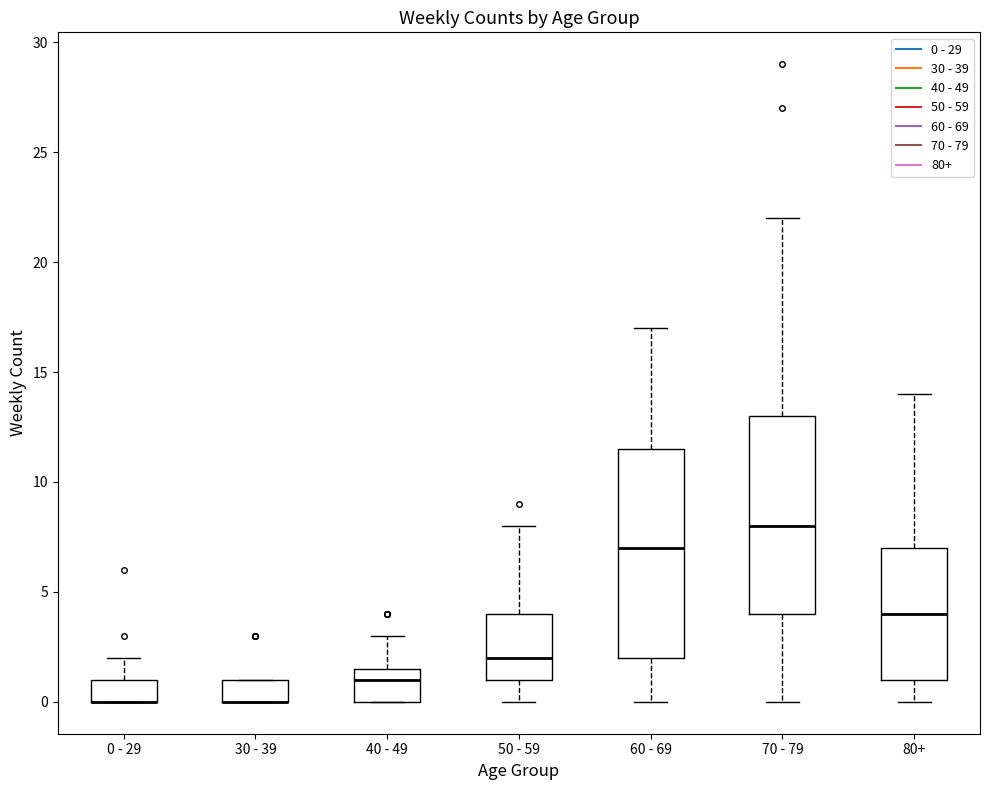

Comparing the boxes themselves (not the whiskers), which one is the tallest?

60 - 69